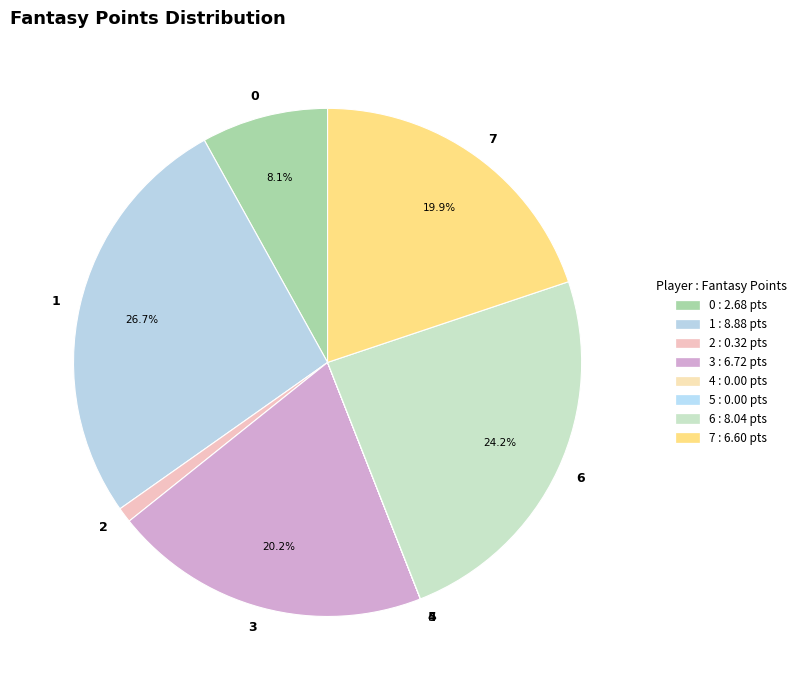

Which has a higher value, 7 or 2?

7